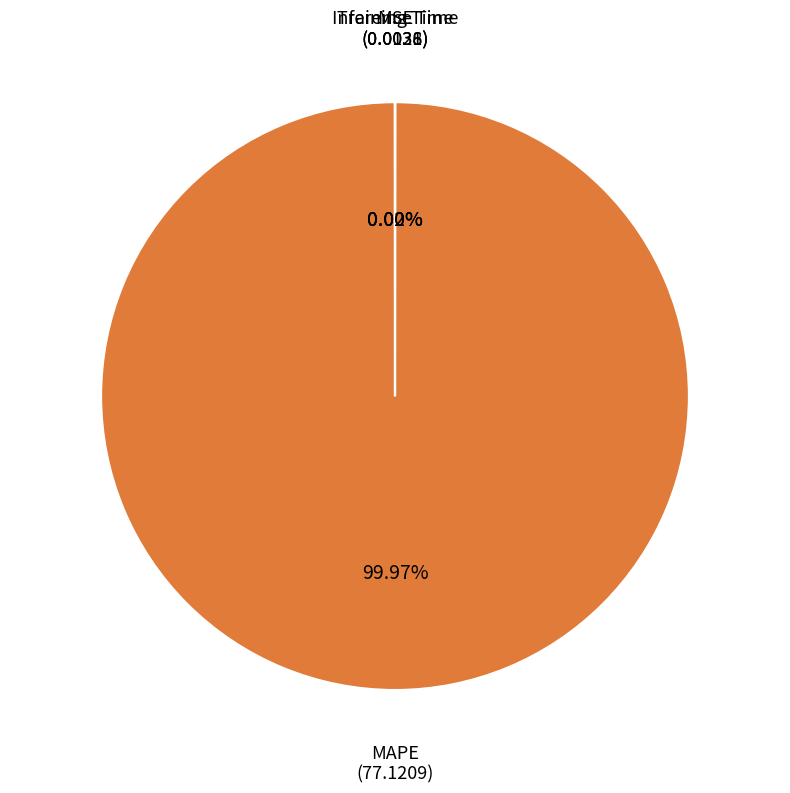

Which slice is the largest?

MAPE